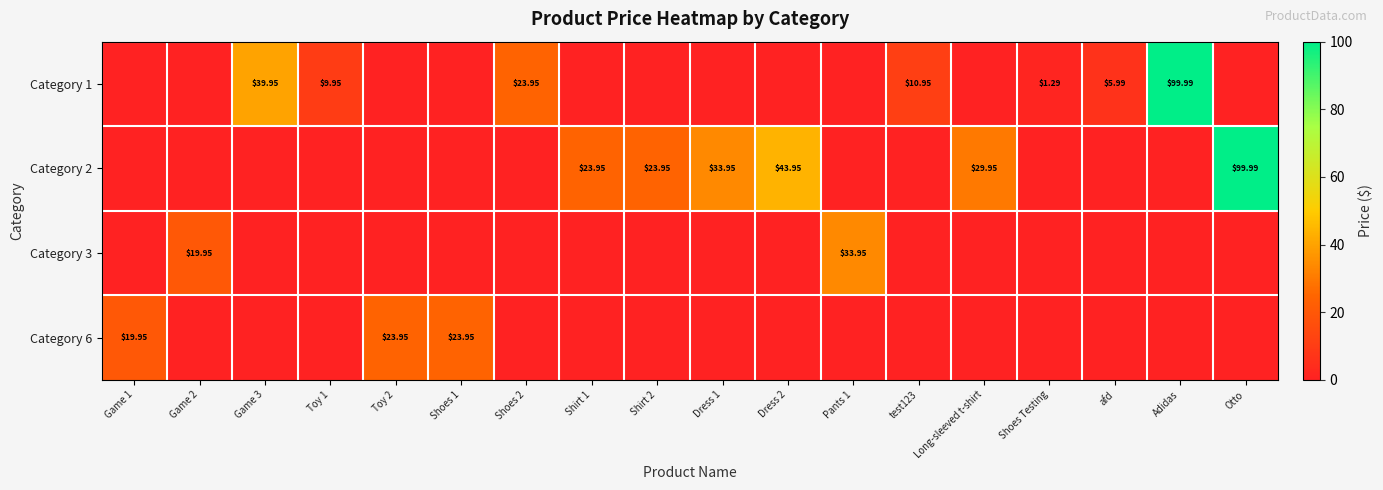

Is the value of Category 2 at Otto greater than the value of Category 3 at Game 2?

Yes